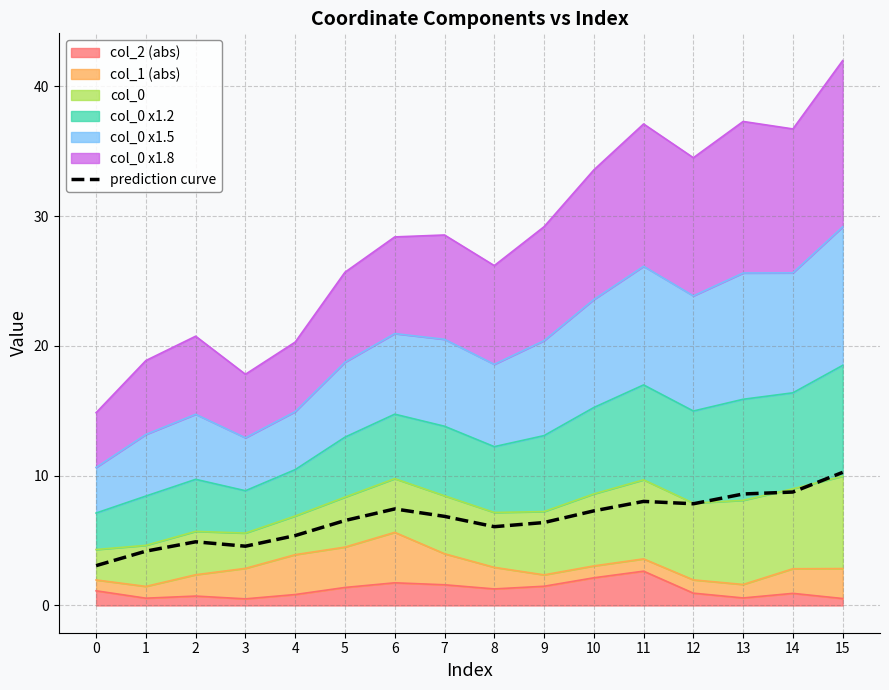

List the labels in order of value, smallest first.

0, 1, 3, 2, 4, 8, 9, 5, 7, 10, 6, 12, 11, 13, 14, 15